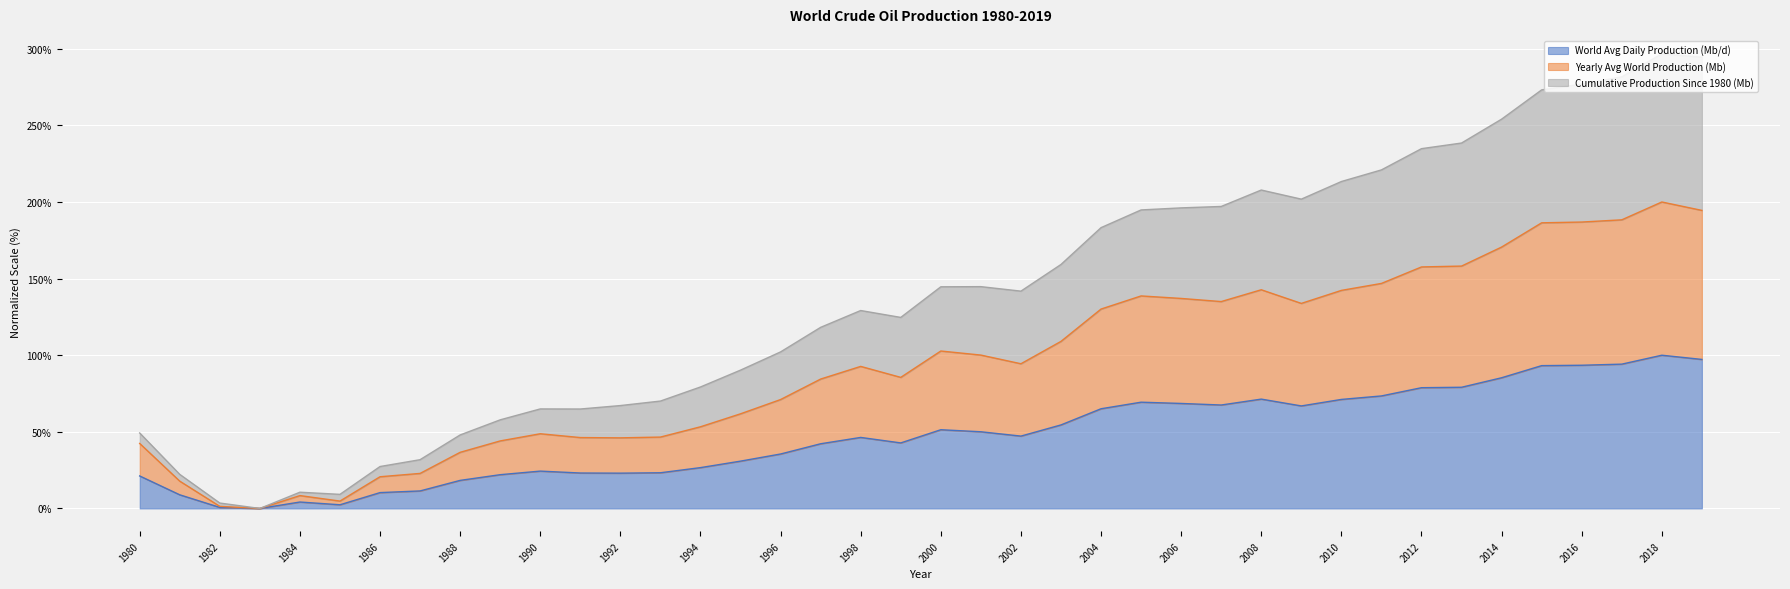

Is the value of Yearly Avg World Production (Mb) at 1983 greater than the value of Cumulative Production Since 1980 (Mb) at 1987?

No